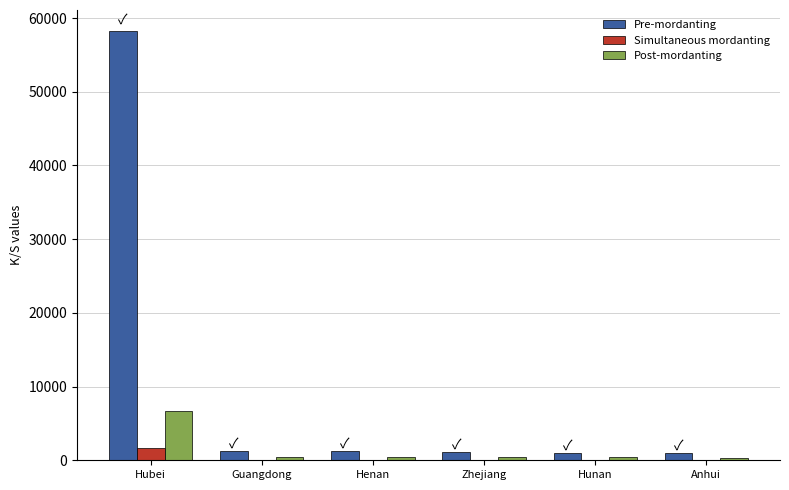

What is the sum of all Simultaneous mordanting values?

1725